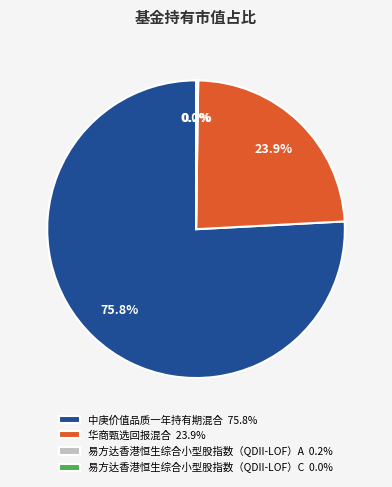

To the nearest percent, what percentage of the pie is 华商甄选回报混合?

24%